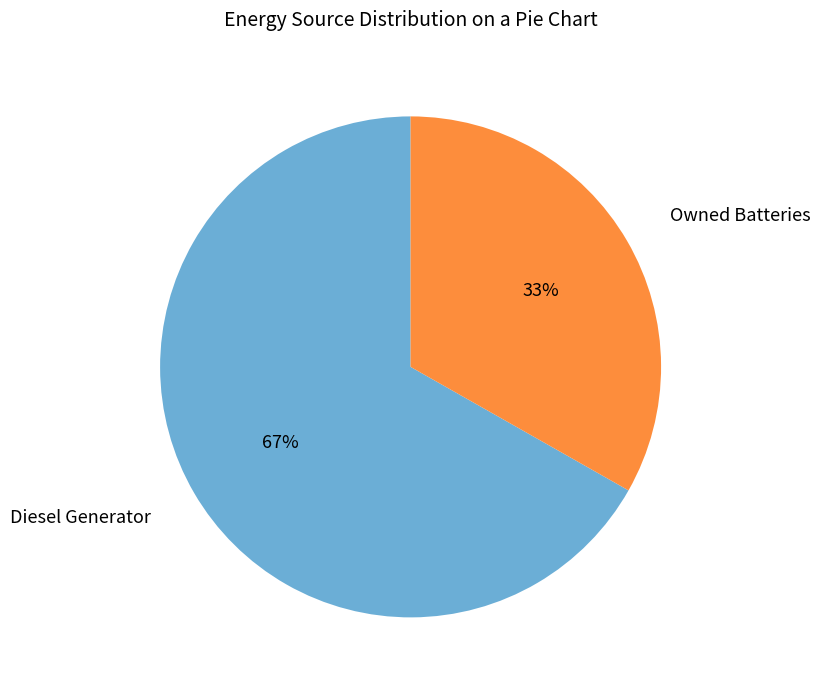

To the nearest percent, what is the difference between the largest and smallest slice percentages?

34%